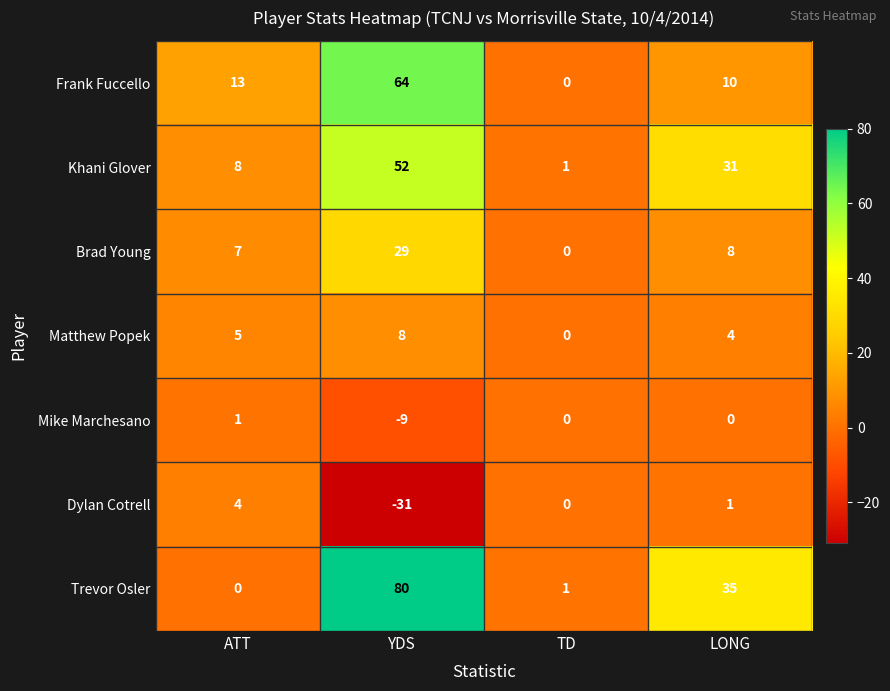

At which category is the sum across all series the highest?

YDS